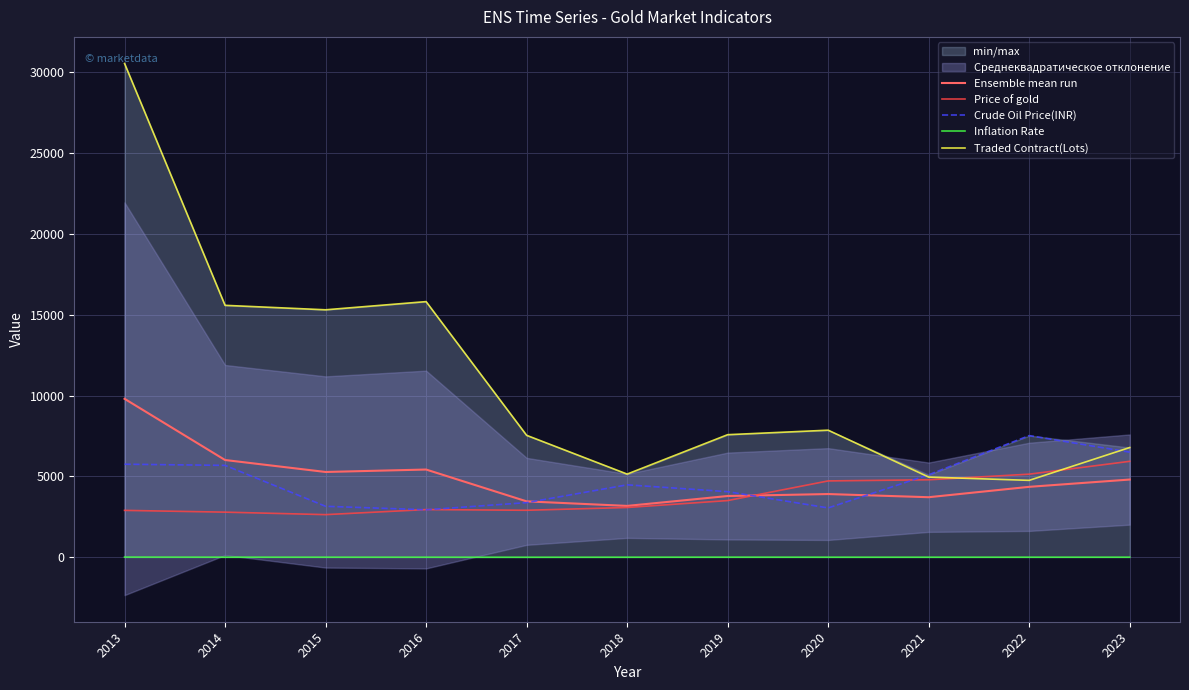

Where is the first local minimum for Crude Oil Price(INR)?

2016